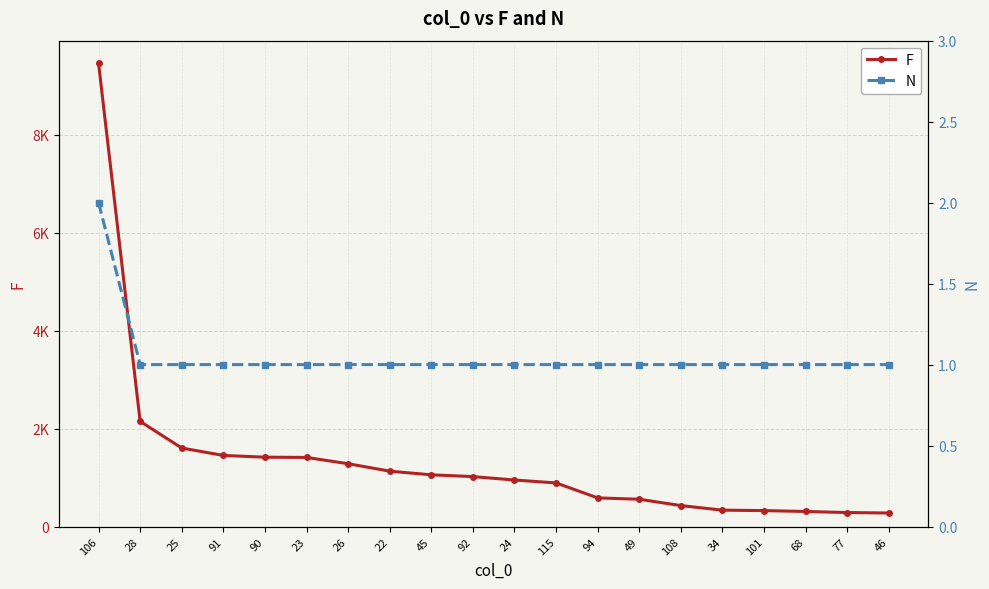

Count the number of data series in this chart.

2